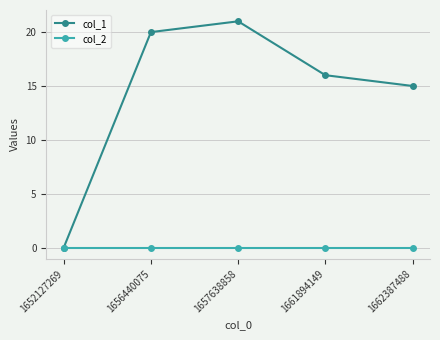

At how many categories does at least one series exceed 9?

4